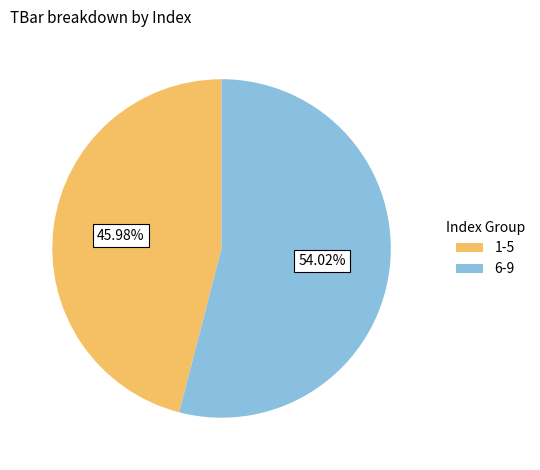

Do 6-9 and 1-5 together represent more than half of the pie?

Yes